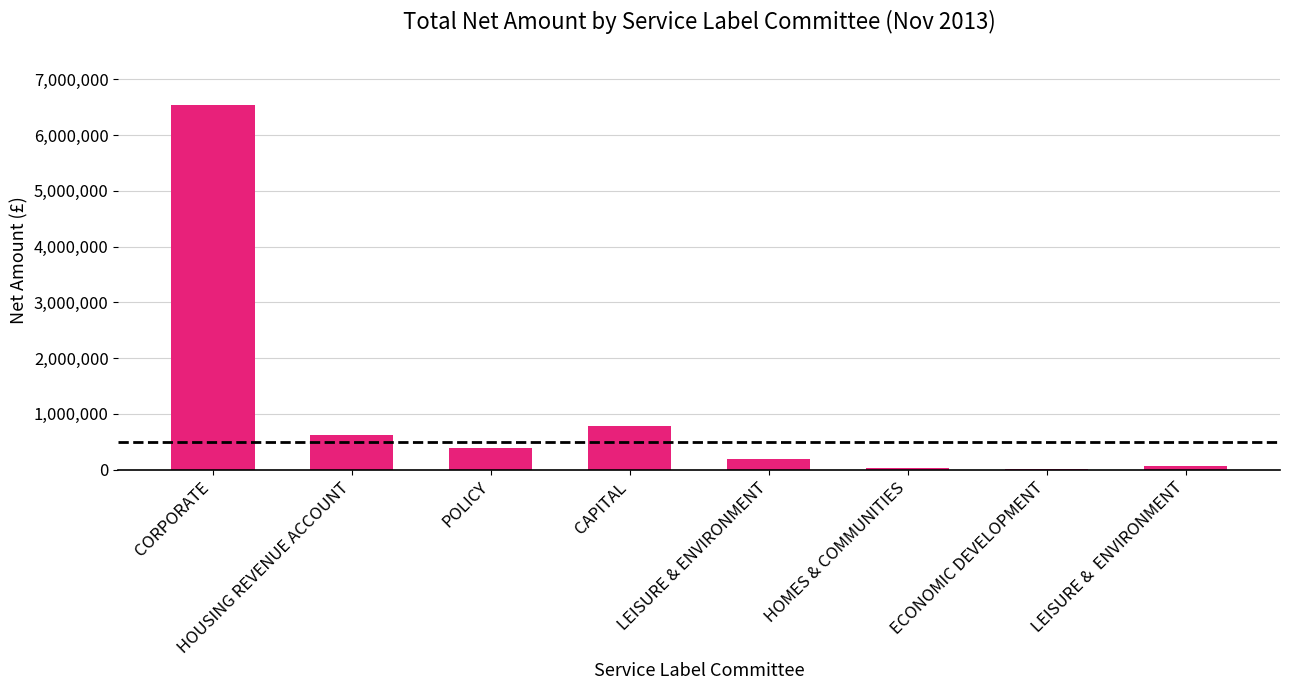

Approximately how many times larger is the value at CORPORATE compared to LEISURE & ENVIRONMENT?

34.1